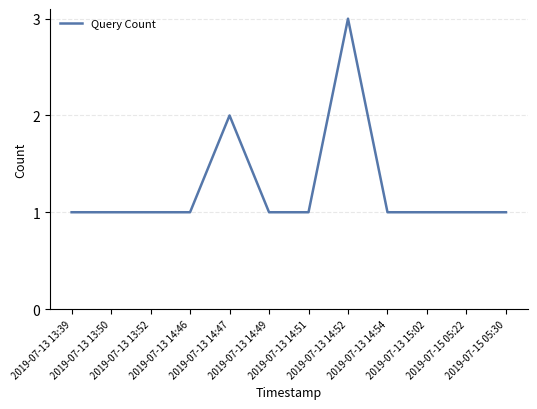

What is the difference between the maximum and second lowest values?

2